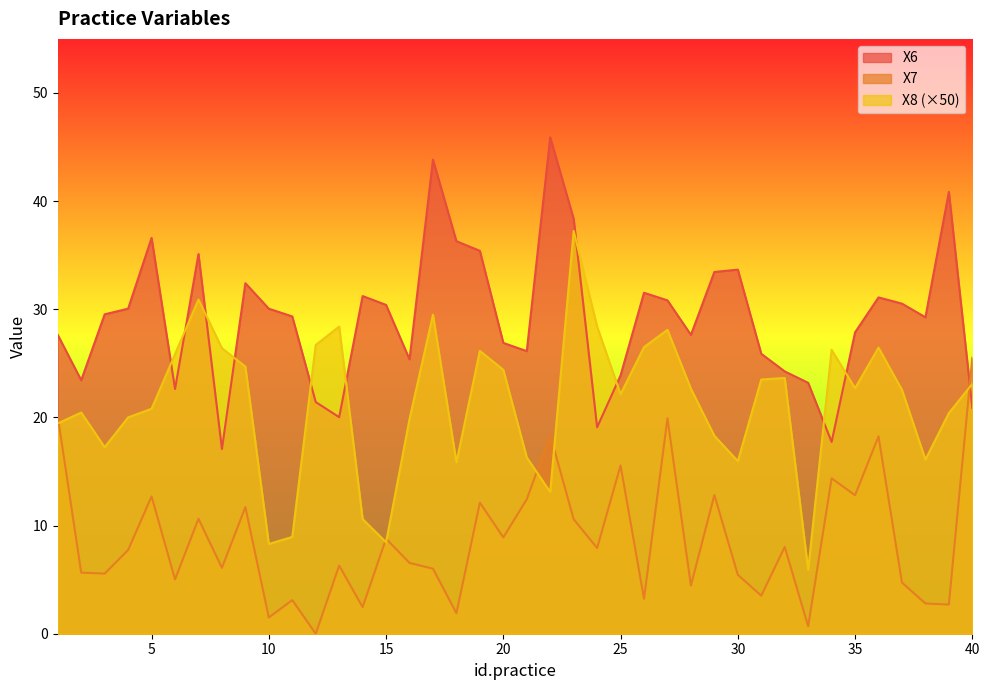

What is the total value across all series at 35?

63.4